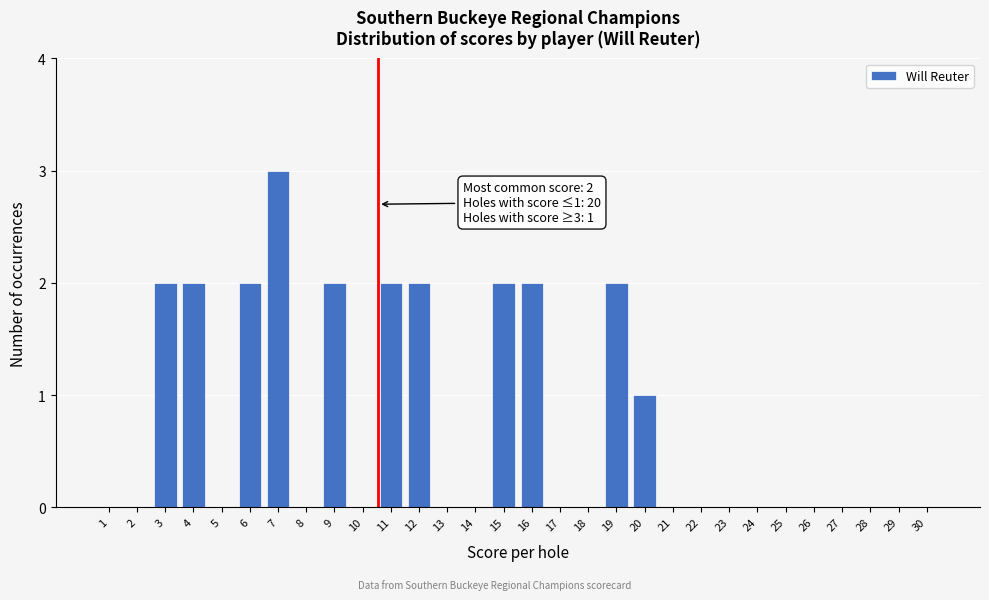

Reading left to right, what are all the values shown in this chart?

1=0	2=0	3=2	4=2	5=0	6=2	7=3	8=0	9=2	10=0	11=2	12=2	13=0	14=0	15=2	16=2	17=0	18=0	19=2	20=1	21=0	22=0	23=0	24=0	25=0	26=0	27=0	28=0	29=0	30=0